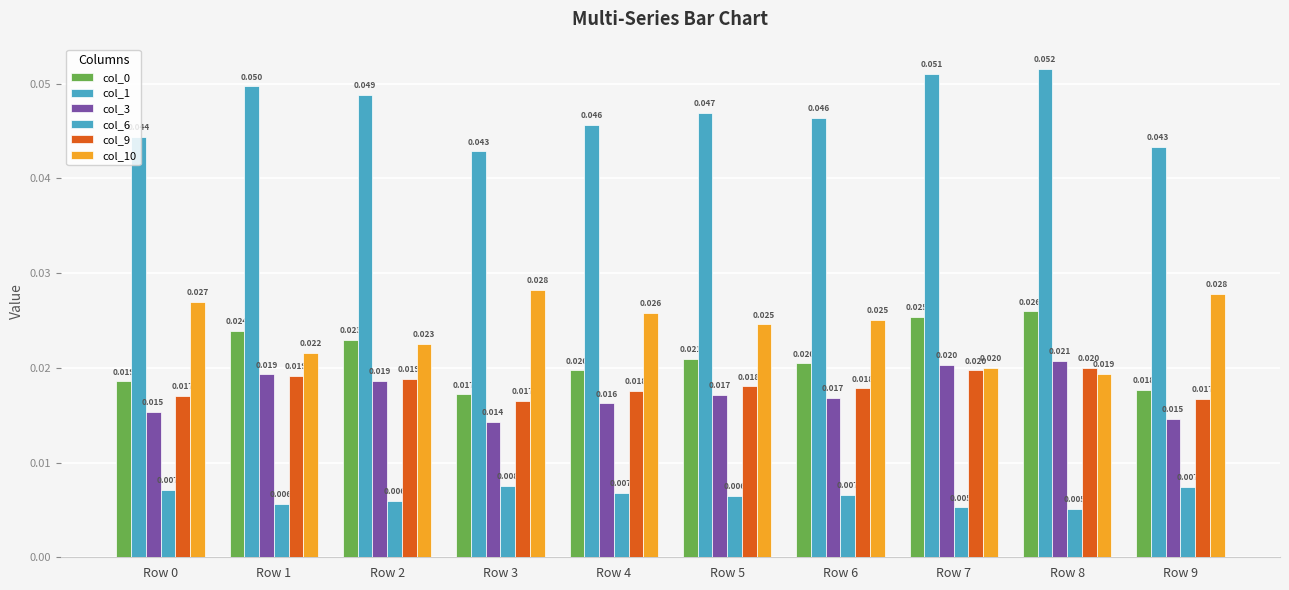

Is it true that col_9 equals 0.0 at Row 0?

False